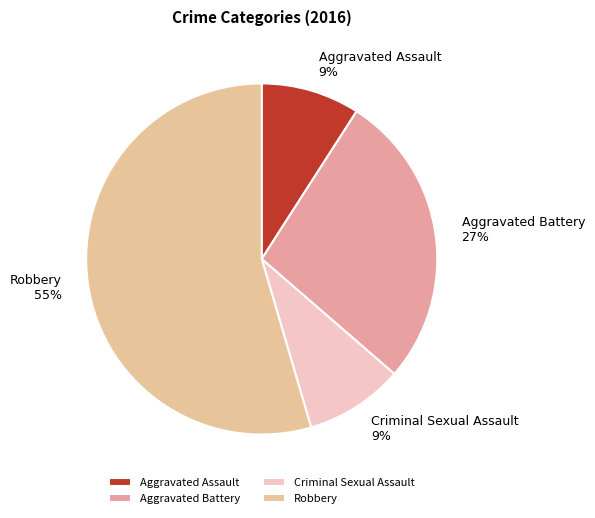

To the nearest percent, what portion does Aggravated Assault represent?

9%